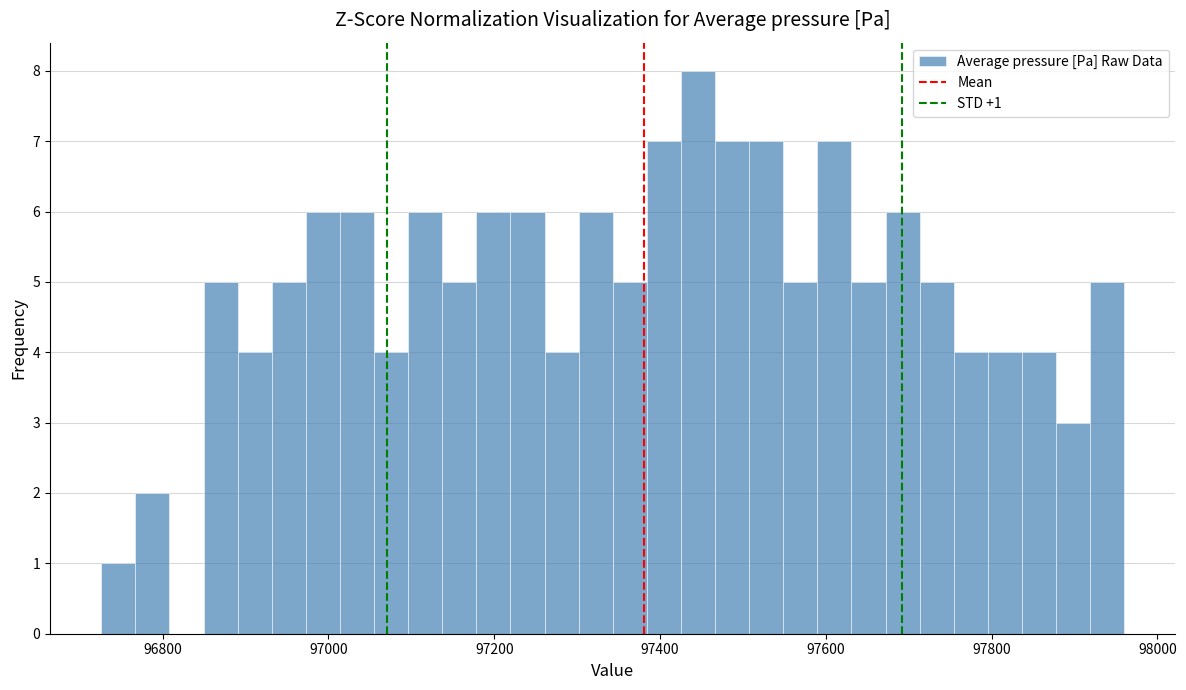

Around what value on the x-axis is the tallest bar? Give the approximate position of its centre, as read against the axis.

97440